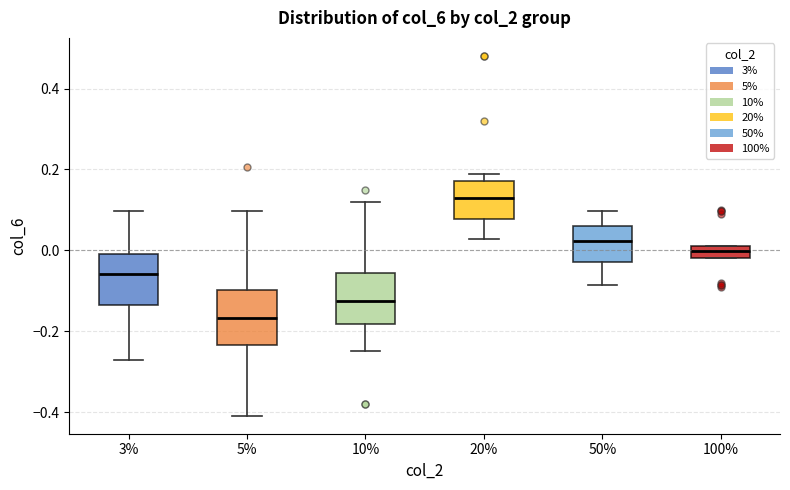

Reading left to right, read every box against the y-axis: the position of its median line, the range the box covers, and the ends of its whiskers. The values are not printed on the chart, so give them approximately, as read against the axis.

3%: median -0.06, box -0.14 to 0.00, whiskers -0.28 to 0.10
5%: median -0.16, box -0.24 to -0.10, whiskers -0.40 to 0.10
10%: median -0.12, box -0.18 to -0.06, whiskers -0.24 to 0.12
20%: median 0.14, box 0.08 to 0.18, whiskers 0.02 to 0.20
50%: median 0.02, box -0.02 to 0.06, whiskers -0.08 to 0.10
100%: median 0.00, box -0.02 to 0.02, whiskers -0.02 to 0.02